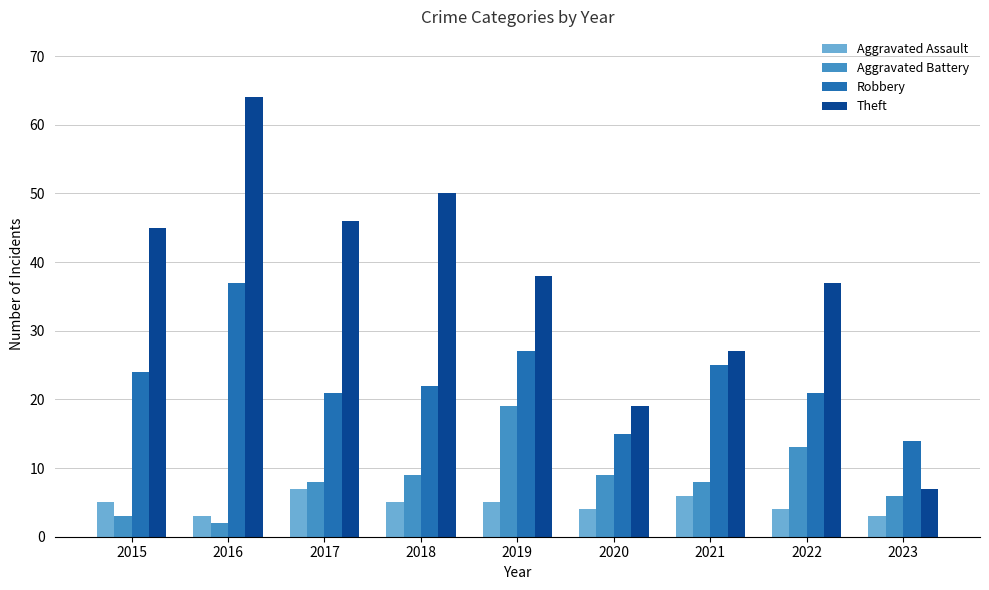

Where is Robbery nearest to the value 25?

2021